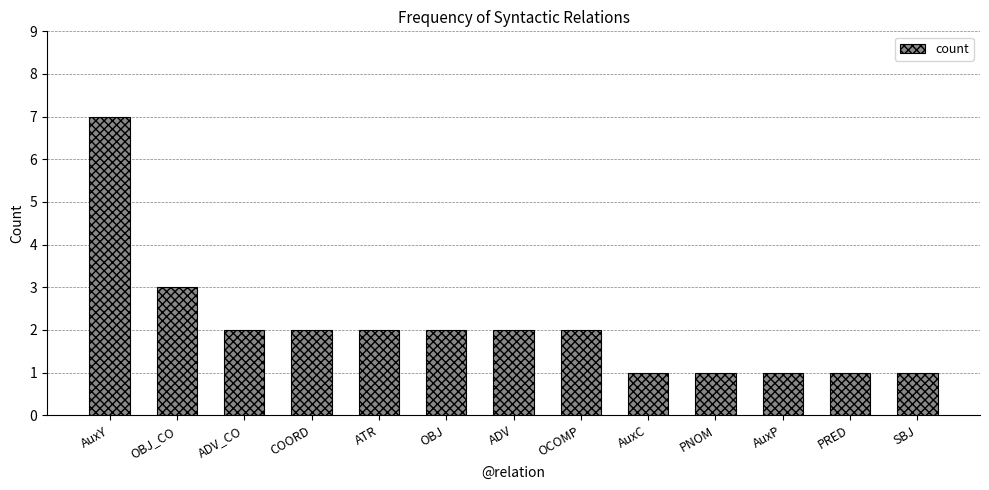

The value at ATR is 3. True or false?

False